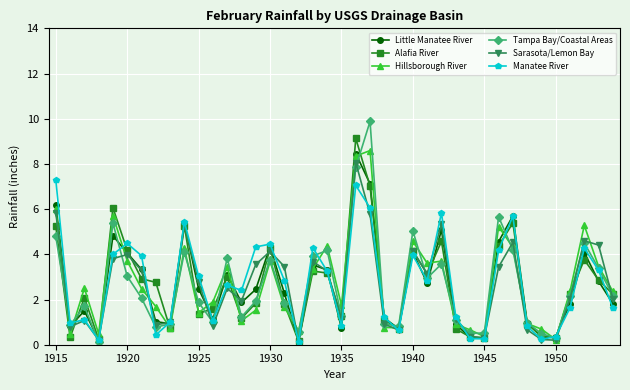

List the series in order of their peak value, highest first.

Tampa Bay/Coastal Areas, Alafia River, Hillsborough River, Little Manatee River, Sarasota/Lemon Bay, Manatee River